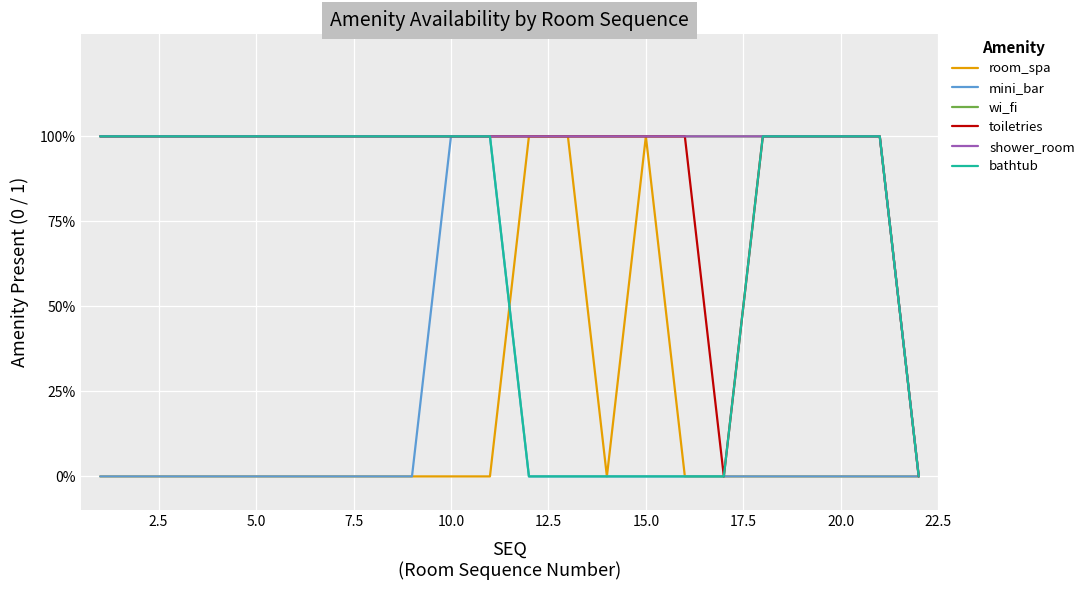

What is the difference between the maximum and minimum values in the wi_fi series?

1